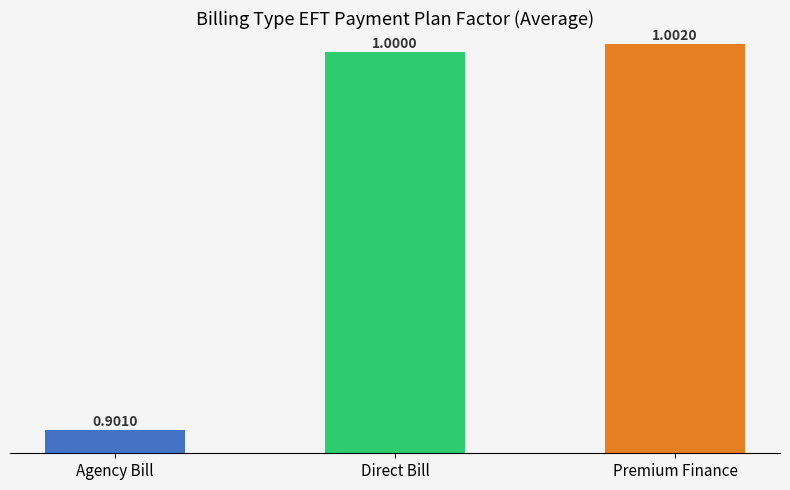

What is the change in value from Agency Bill to Premium Finance?

+0.1